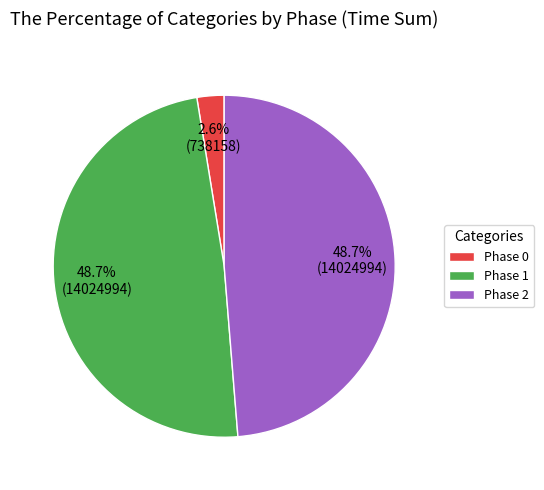

What is the smallest slice in the pie chart?

Phase 0